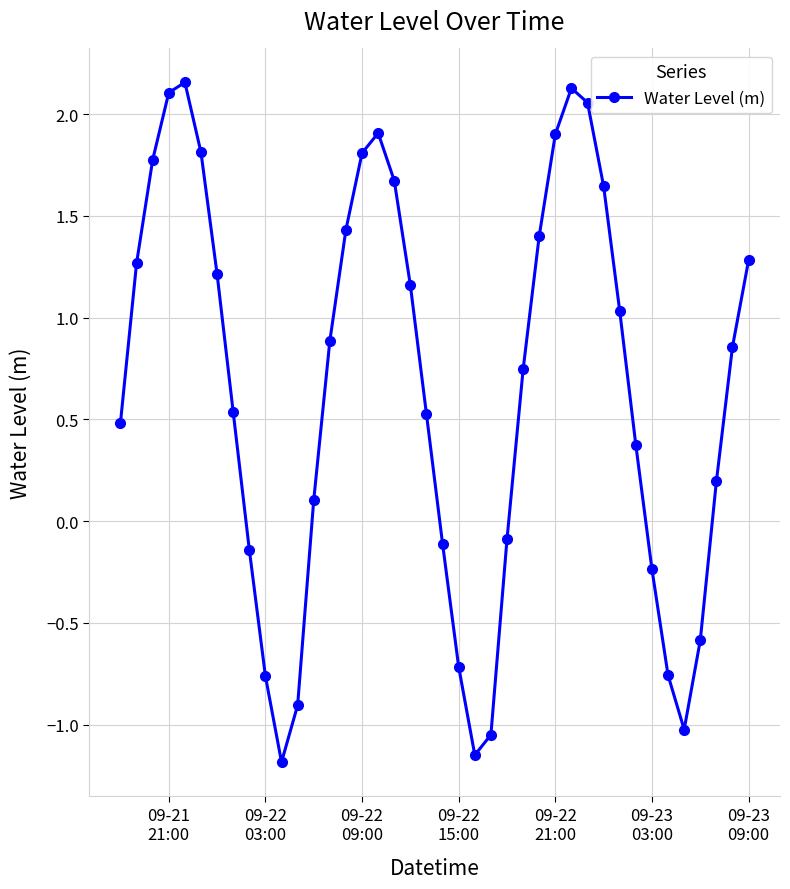

What is the average value?

0.6